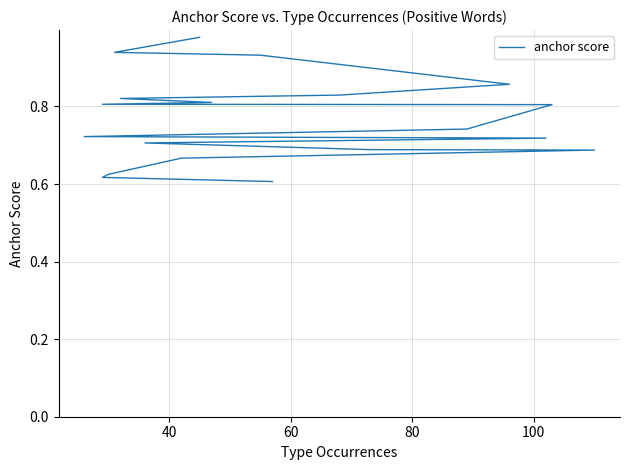

What is the difference between the maximum and second lowest values?

0.4